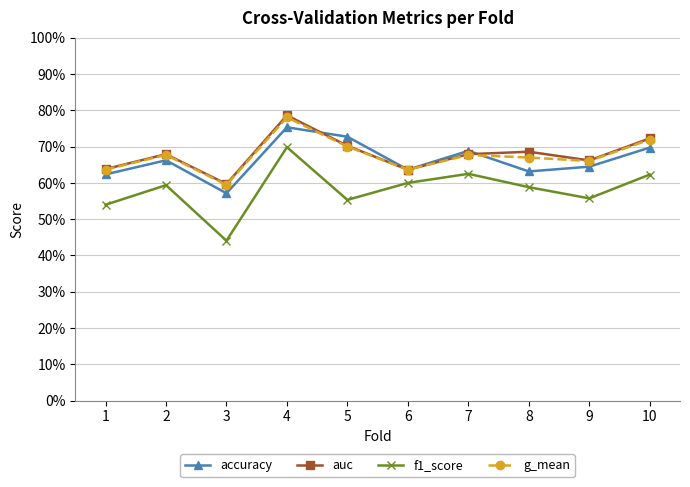

True or false: g_mean and f1_score intersect in this chart.

False